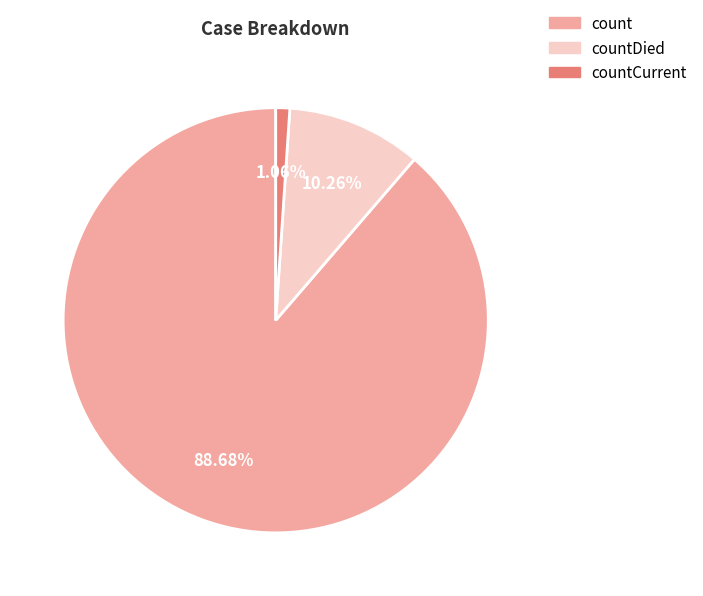

Is there any slice that represents more than half of the pie?

Yes